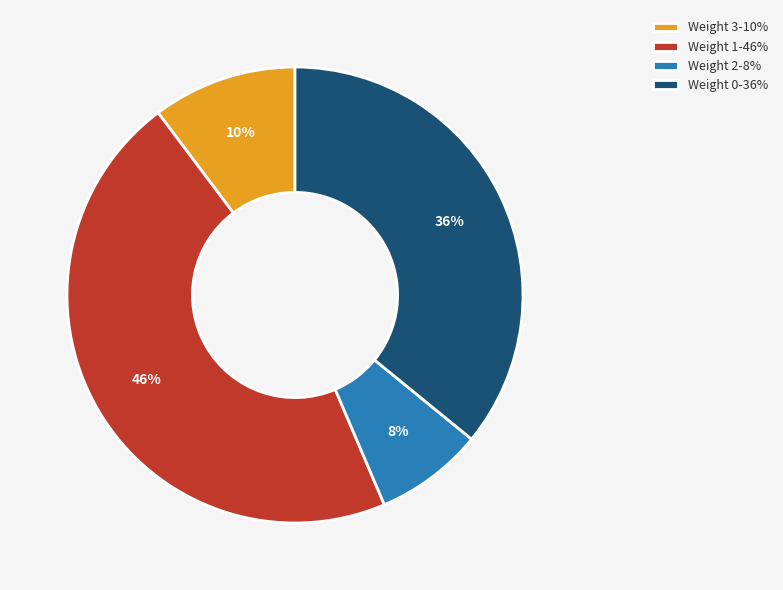

Approximately how many times larger is the value at Weight 2-8% compared to Weight 3-10%?

0.8